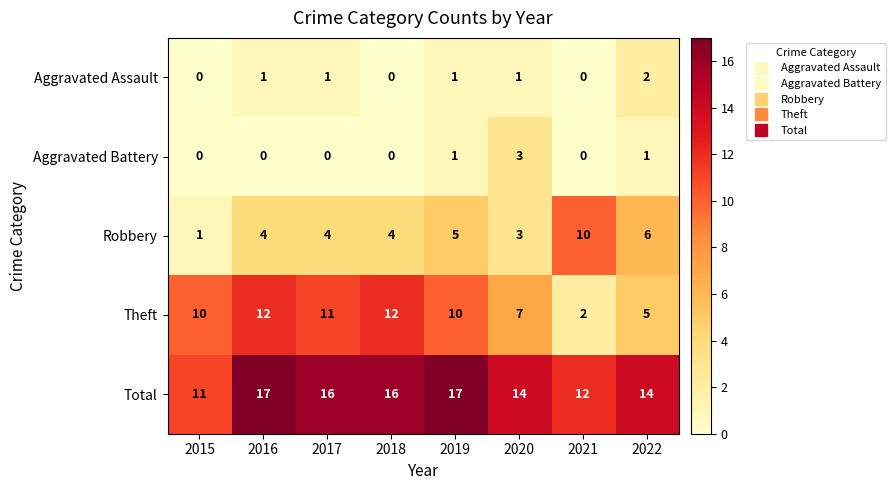

Count the number of data series in this chart.

5